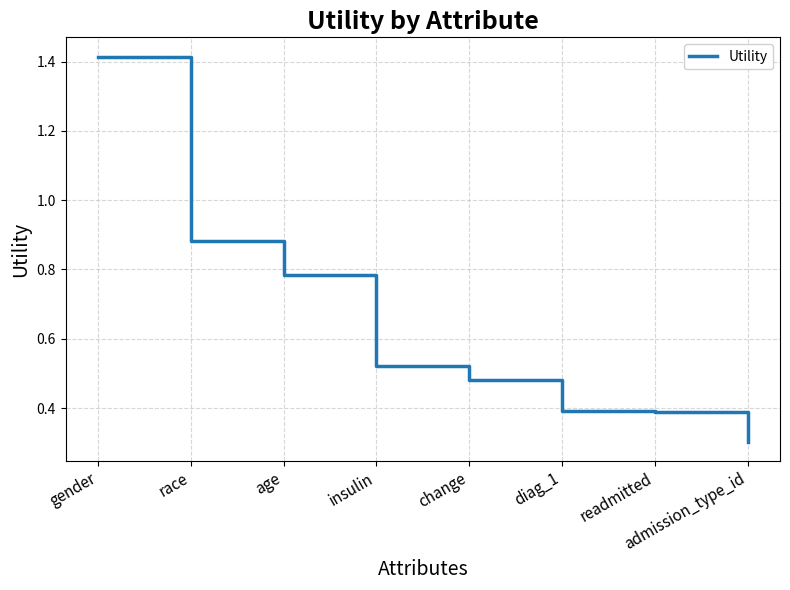

What position from the right is gender?

8